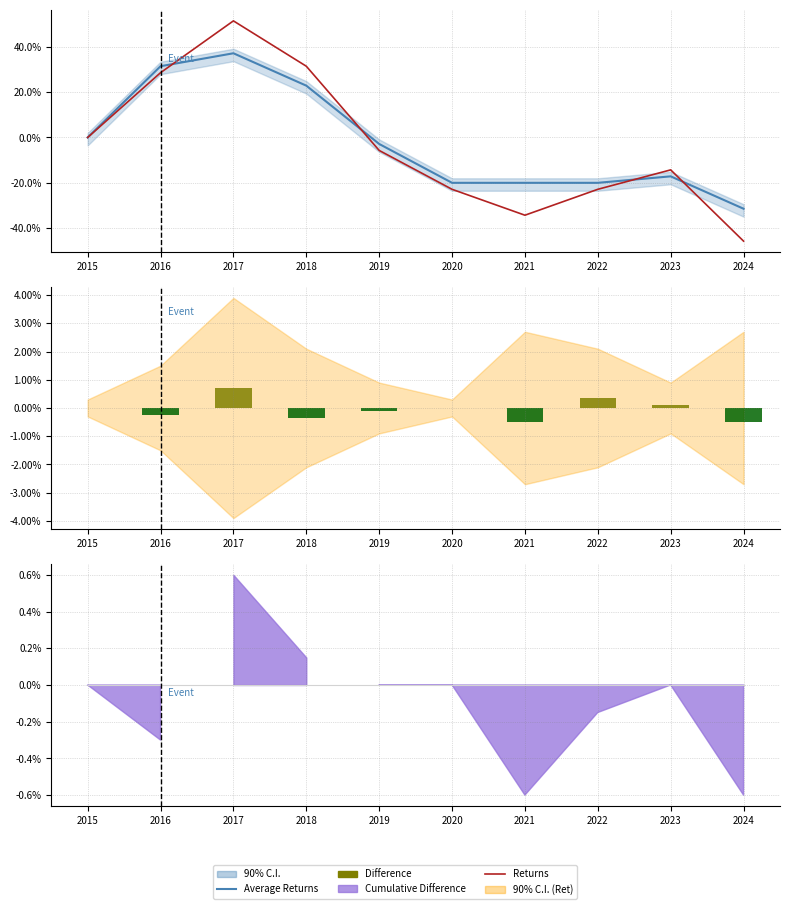

Is it true that Average Returns equals 10.9 at 2016?

False